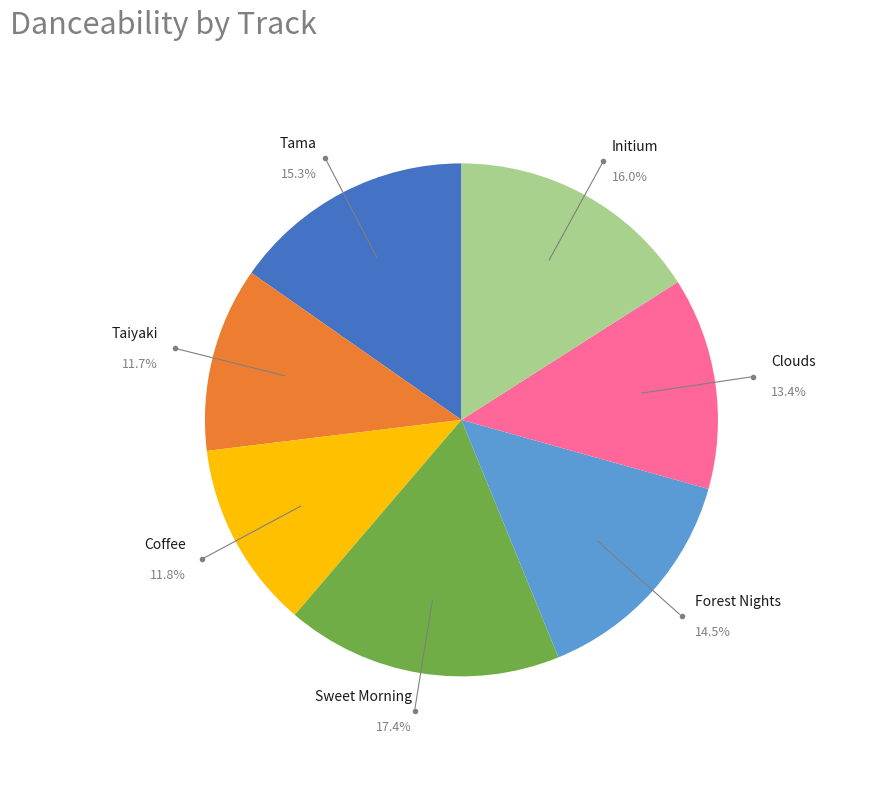

The Sweet Morning slice represents 17% of the pie. True or false?

True